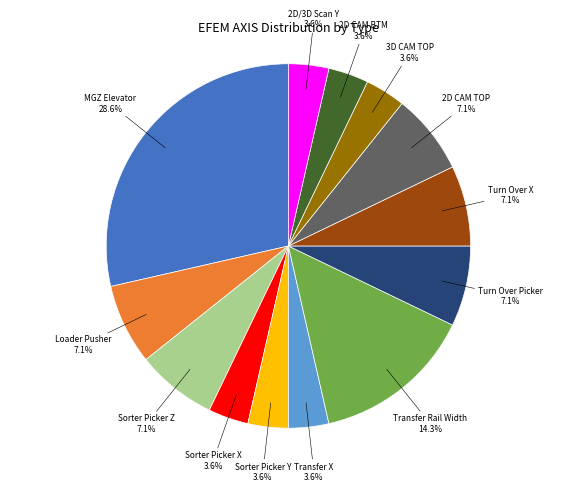

How many slices are in this pie chart?

13